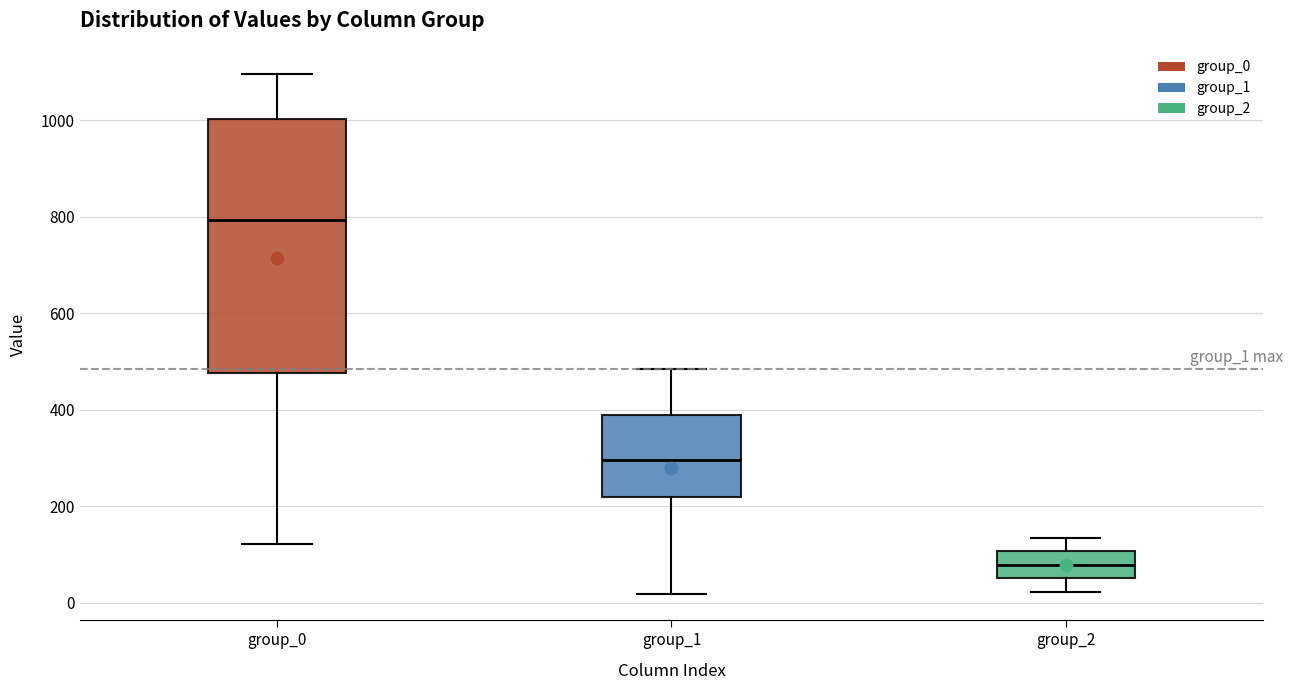

Reading left to right, read every box against the y-axis: the position of its median line, the range the box covers, and the ends of its whiskers. The values are not printed on the chart, so give them approximately, as read against the axis.

group_0: median 800, box 480 to 1000, whiskers 120 to 1100
group_1: median 300, box 220 to 380, whiskers 20 to 480
group_2: median 80, box 60 to 100, whiskers 20 to 140